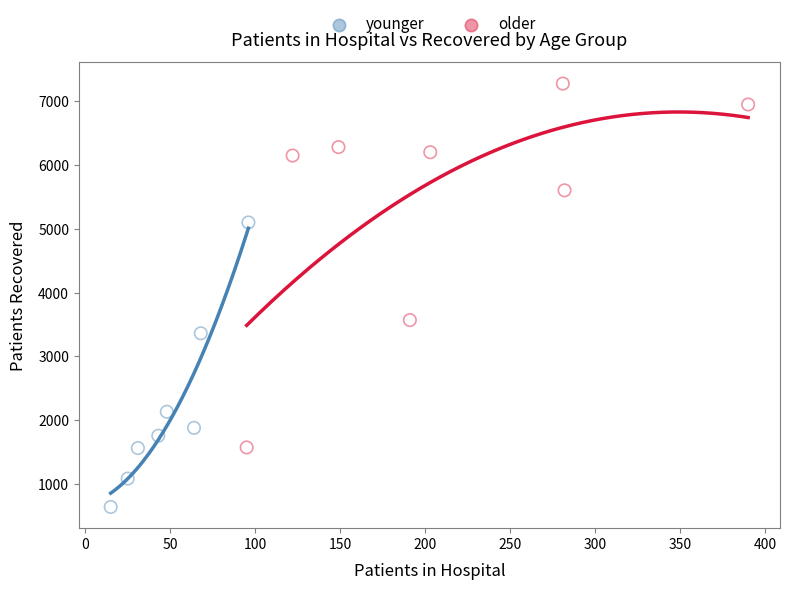

Which series reaches the minimum Y coordinate?

younger